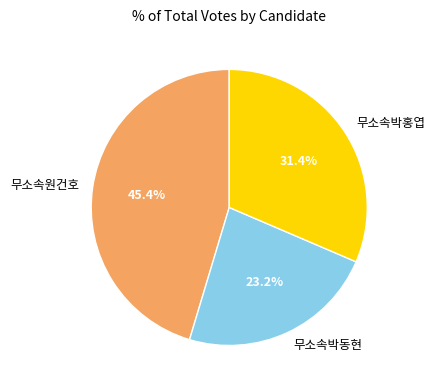

To the nearest percent, what is the combined percentage of 무소속박홍엽 and 무소속원건호?

77%